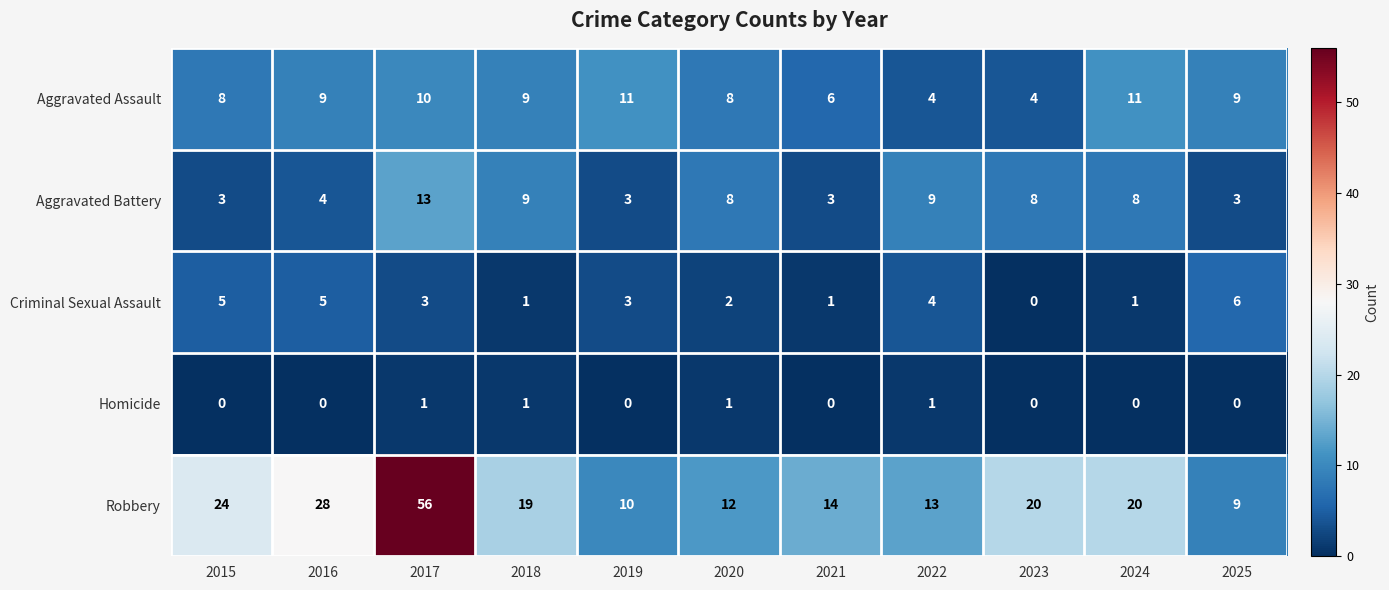

What is the average value of the Aggravated Assault series?

8